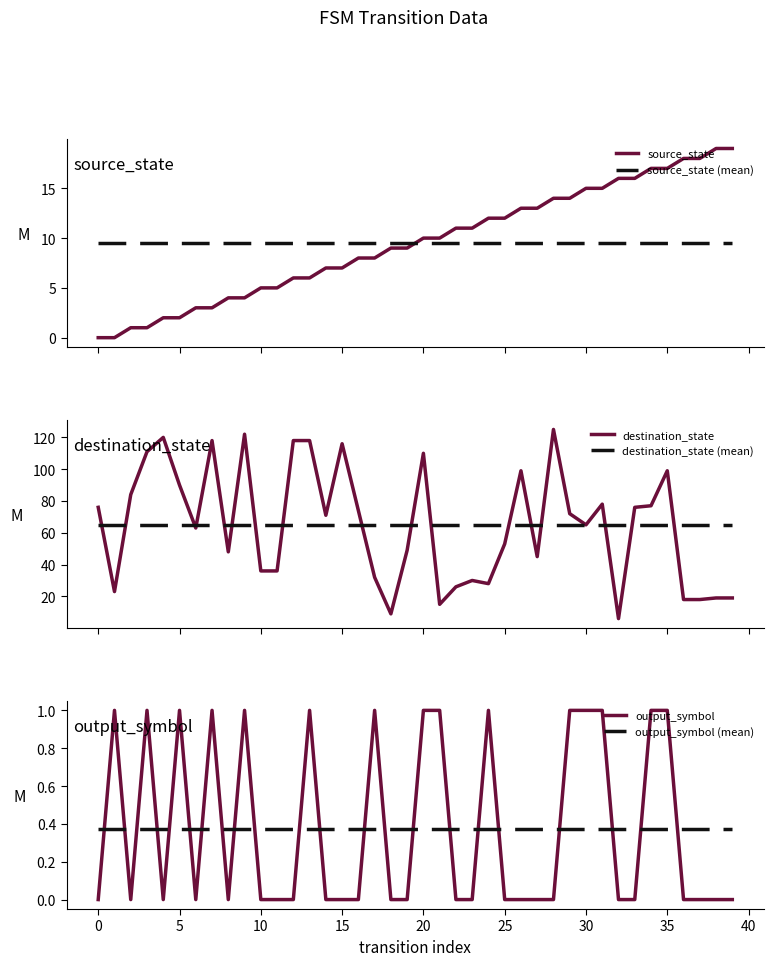

Reading left to right, transcribe all the data shown in this chart.

source_state: 0.0	0.0	1.0	1.0	2.0	2.0	3.0	3.0	4.0	4.0	5.0	5.0	6.0	6.0	7.0	7.0	8.0	8.0	9.0	9.0	10.0	10.0	11.0	11.0	12.0	12.0	13.0	13.0	14.0	14.0	15.0	15.0	16.0	16.0	17.0	17.0	18.0	18.0	19.0	19.0
source_state (mean): 9.5	9.5	9.5	9.5	9.5	9.5	9.5	9.5	9.5	9.5	9.5	9.5	9.5	9.5	9.5	9.5	9.5	9.5	9.5	9.5	9.5	9.5	9.5	9.5	9.5	9.5	9.5	9.5	9.5	9.5	9.5	9.5	9.5	9.5	9.5	9.5	9.5	9.5	9.5	9.5
destination_state: 76.0	23.0	84.0	111.0	120.0	90.0	63.0	118.0	48.0	122.0	36.0	36.0	118.0	118.0	71.0	116.0	74.0	32.0	9.0	49.0	110.0	15.0	26.0	30.0	28.0	53.0	99.0	45.0	125.0	72.0	65.0	78.0	6.0	76.0	77.0	99.0	18.0	18.0	19.0	19.0
destination_state (mean): 64.8	64.8	64.8	64.8	64.8	64.8	64.8	64.8	64.8	64.8	64.8	64.8	64.8	64.8	64.8	64.8	64.8	64.8	64.8	64.8	64.8	64.8	64.8	64.8	64.8	64.8	64.8	64.8	64.8	64.8	64.8	64.8	64.8	64.8	64.8	64.8	64.8	64.8	64.8	64.8
output_symbol: 0.0	1.0	0.0	1.0	0.0	1.0	0.0	1.0	0.0	1.0	0.0	0.0	0.0	1.0	0.0	0.0	0.0	1.0	0.0	0.0	1.0	1.0	0.0	0.0	1.0	0.0	0.0	0.0	0.0	1.0	1.0	1.0	0.0	0.0	1.0	1.0	0.0	0.0	0.0	0.0
output_symbol (mean): 0.4	0.4	0.4	0.4	0.4	0.4	0.4	0.4	0.4	0.4	0.4	0.4	0.4	0.4	0.4	0.4	0.4	0.4	0.4	0.4	0.4	0.4	0.4	0.4	0.4	0.4	0.4	0.4	0.4	0.4	0.4	0.4	0.4	0.4	0.4	0.4	0.4	0.4	0.4	0.4